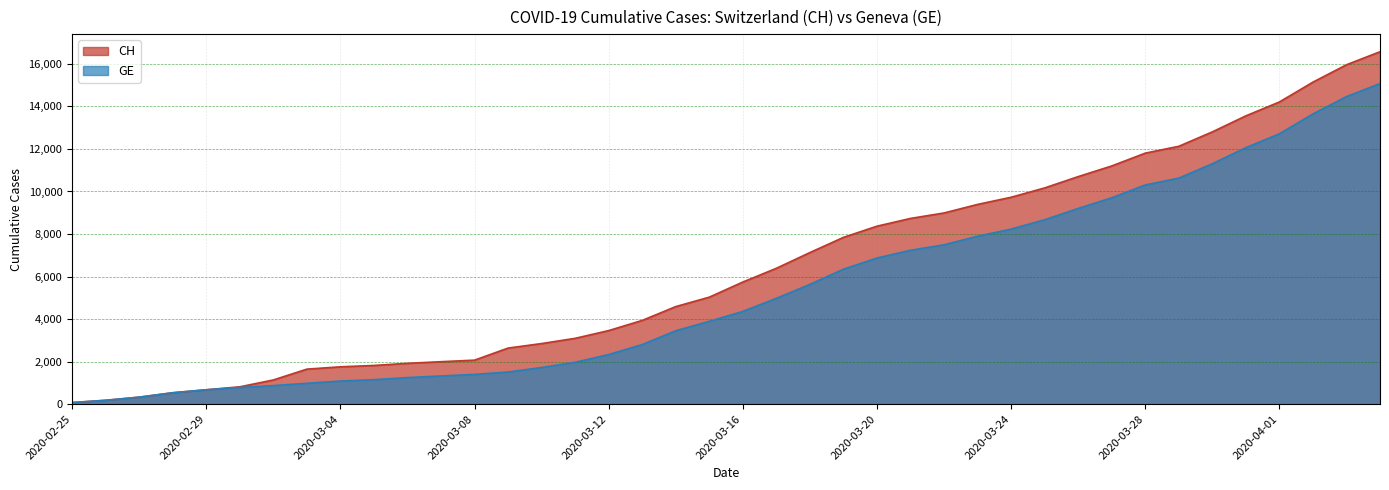

How many values in the GE series are below 4359?

20